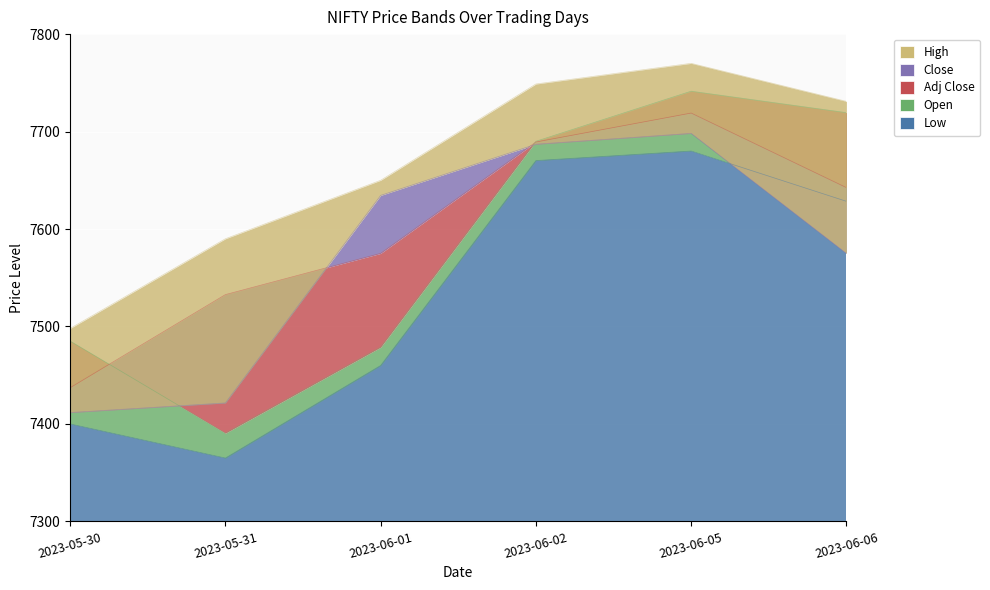

At which category does the chart reach its peak across all series?

2023-06-05